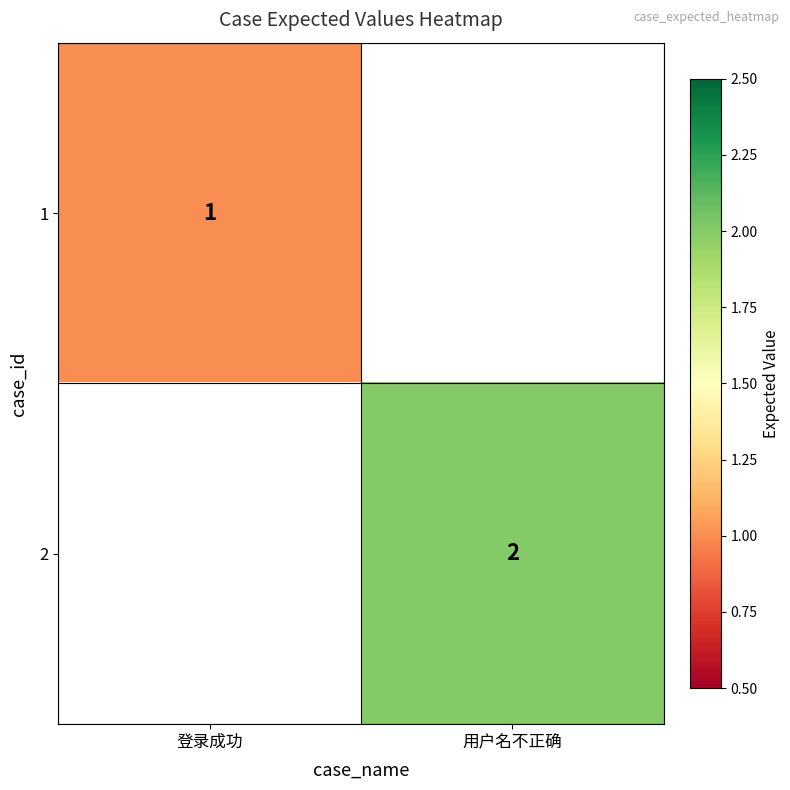

True or false: 1 has a value of 1 at 登录成功.

True